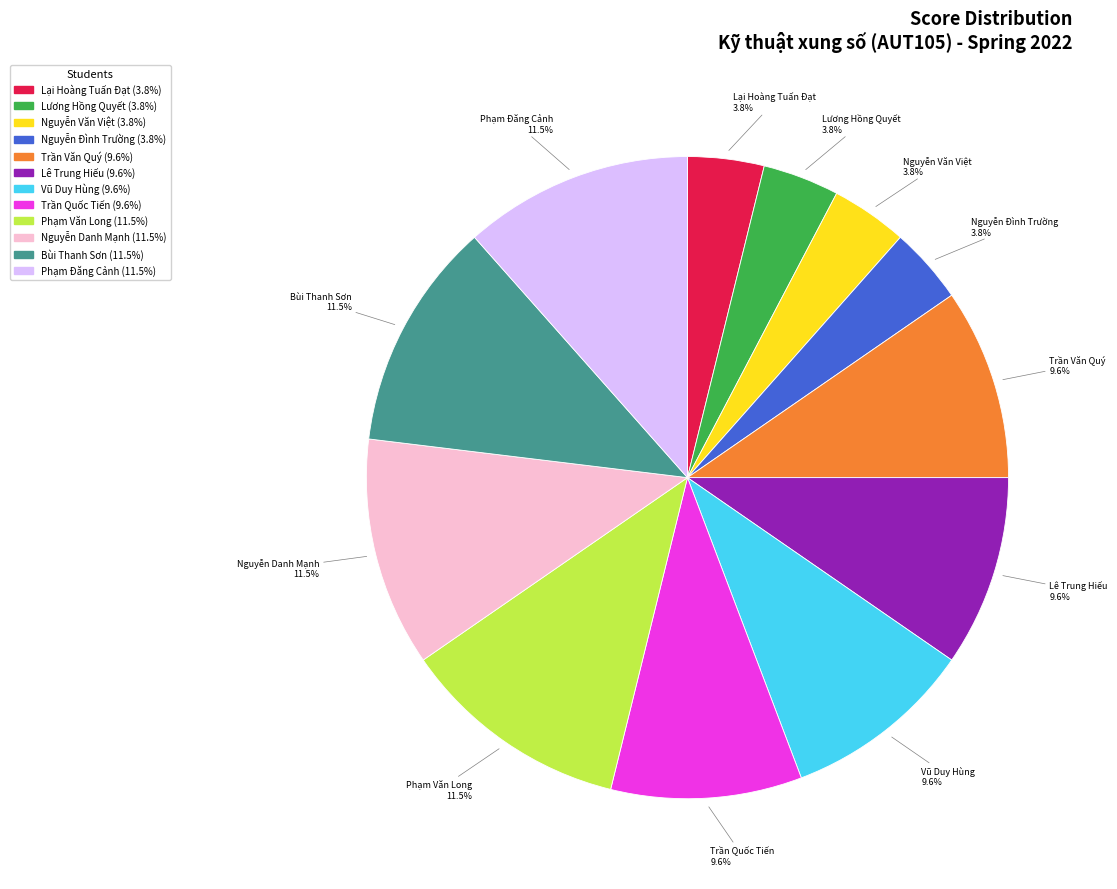

Approximately how many times larger is the value at Nguyễn Văn Việt compared to Nguyễn Đình Trường?

1.0